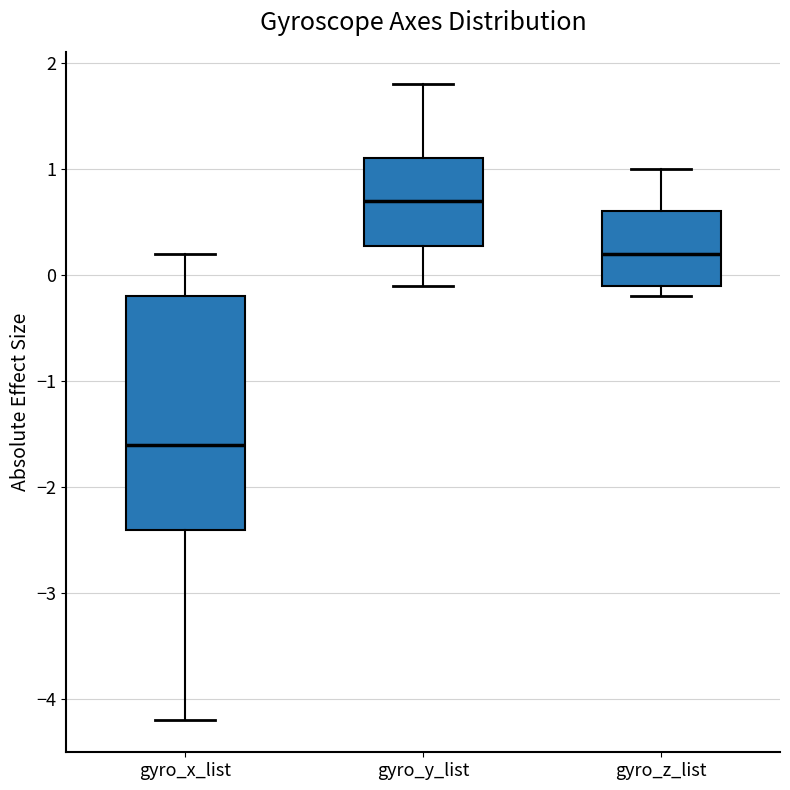

Reading left to right, read every box against the y-axis: the position of its median line, the range the box covers, and the ends of its whiskers. The values are not printed on the chart, so give them approximately, as read against the axis.

gyro_x_list: median -1.6, box -2.4 to -0.2, whiskers -4.2 to 0.2
gyro_y_list: median 0.7, box 0.3 to 1.1, whiskers -0.1 to 1.8
gyro_z_list: median 0.2, box -0.1 to 0.6, whiskers -0.2 to 1.0